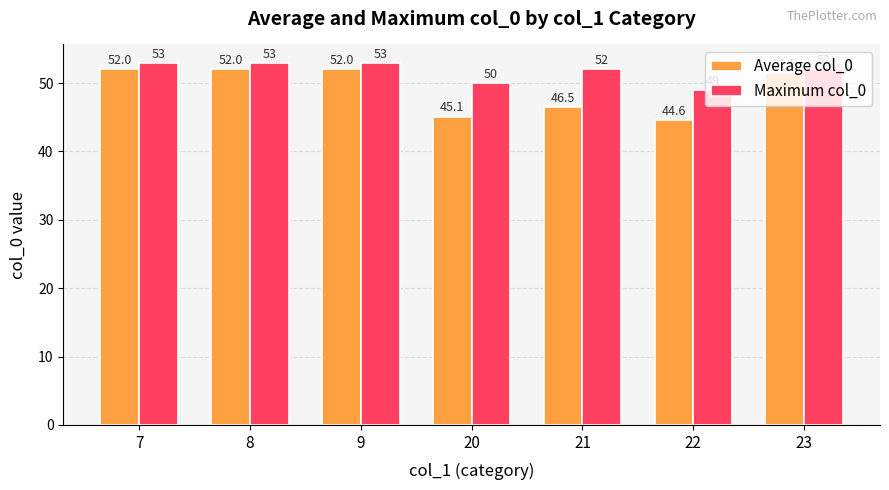

Rank the series by their maximum value, from lowest to highest.

Average col_0, Maximum col_0